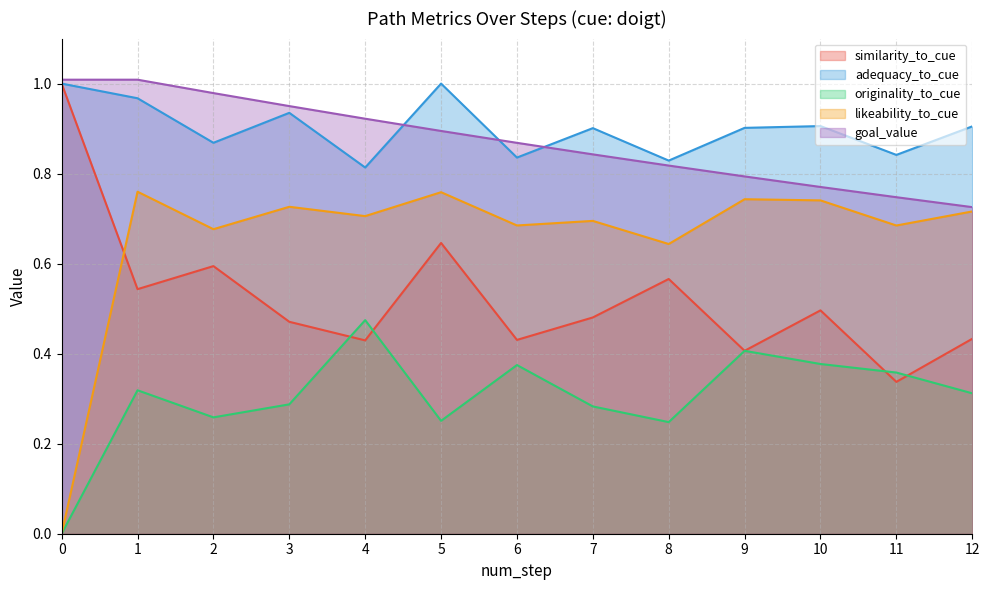

Rank the series at 3 from highest to lowest value.

goal_value, adequacy_to_cue, likeability_to_cue, similarity_to_cue, originality_to_cue